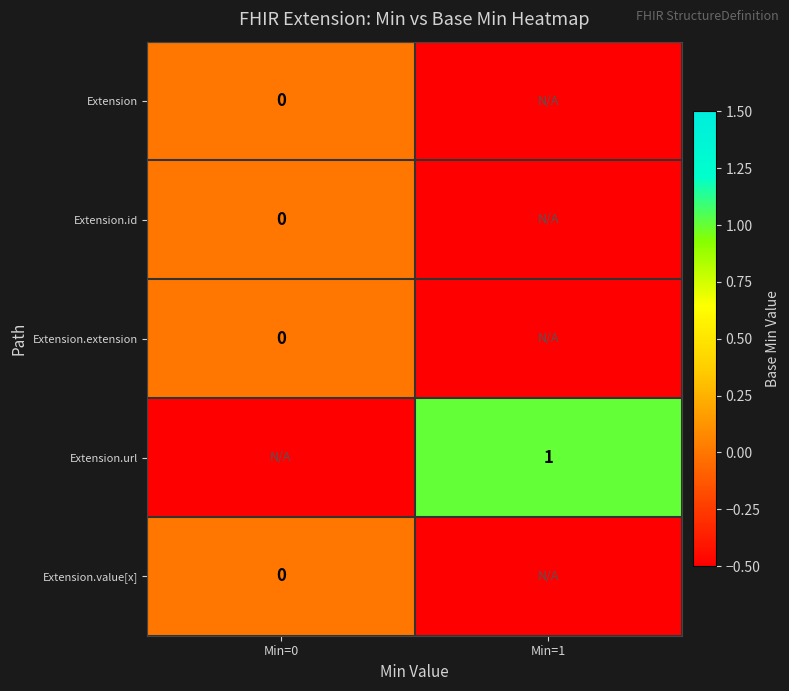

Is it true that Extension.url equals 1.0 at Min=1?

True